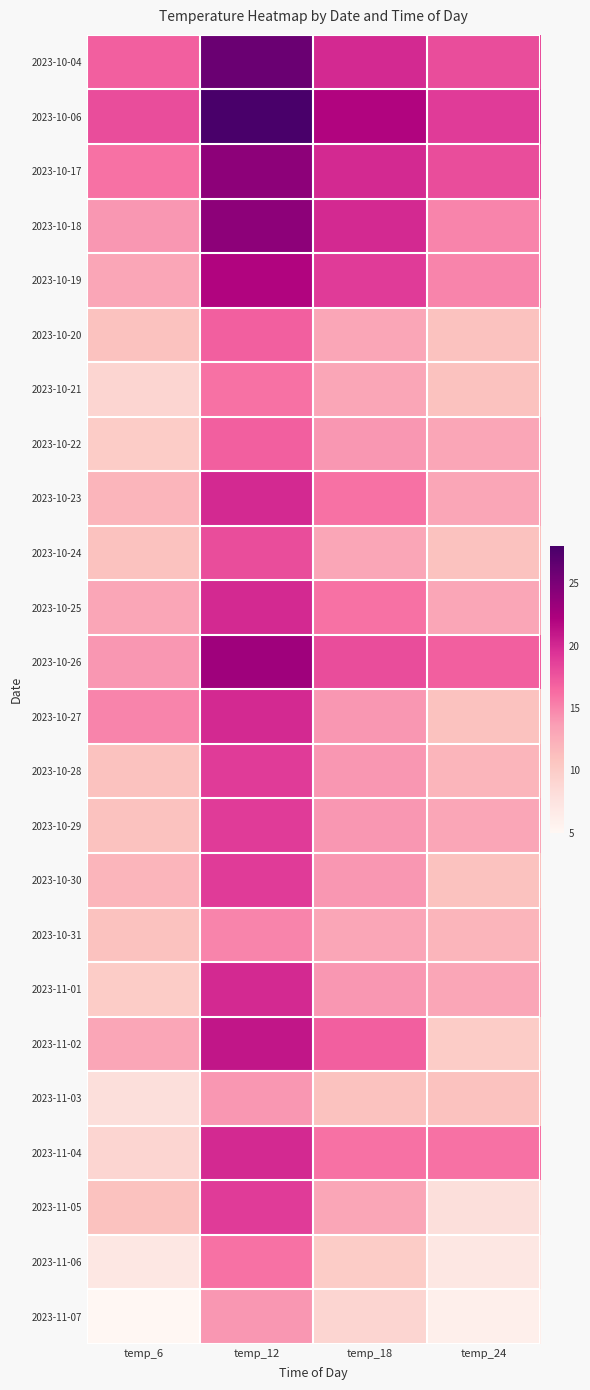

At which category is the sum across all series the highest?

temp_12